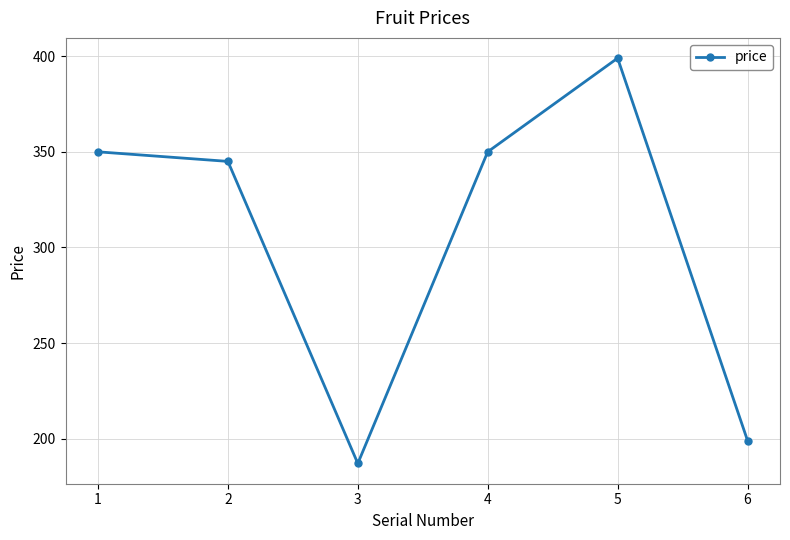

Reading left to right, extract all data points from this chart.

1=350	2=345	3=187	4=350	5=399	6=199